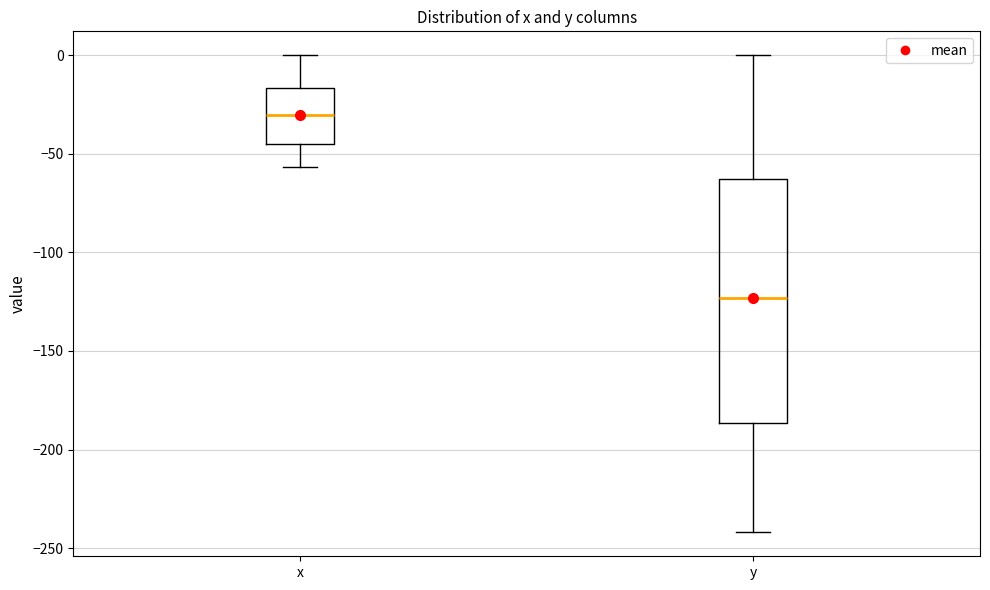

Which box's median line is the lowest?

y